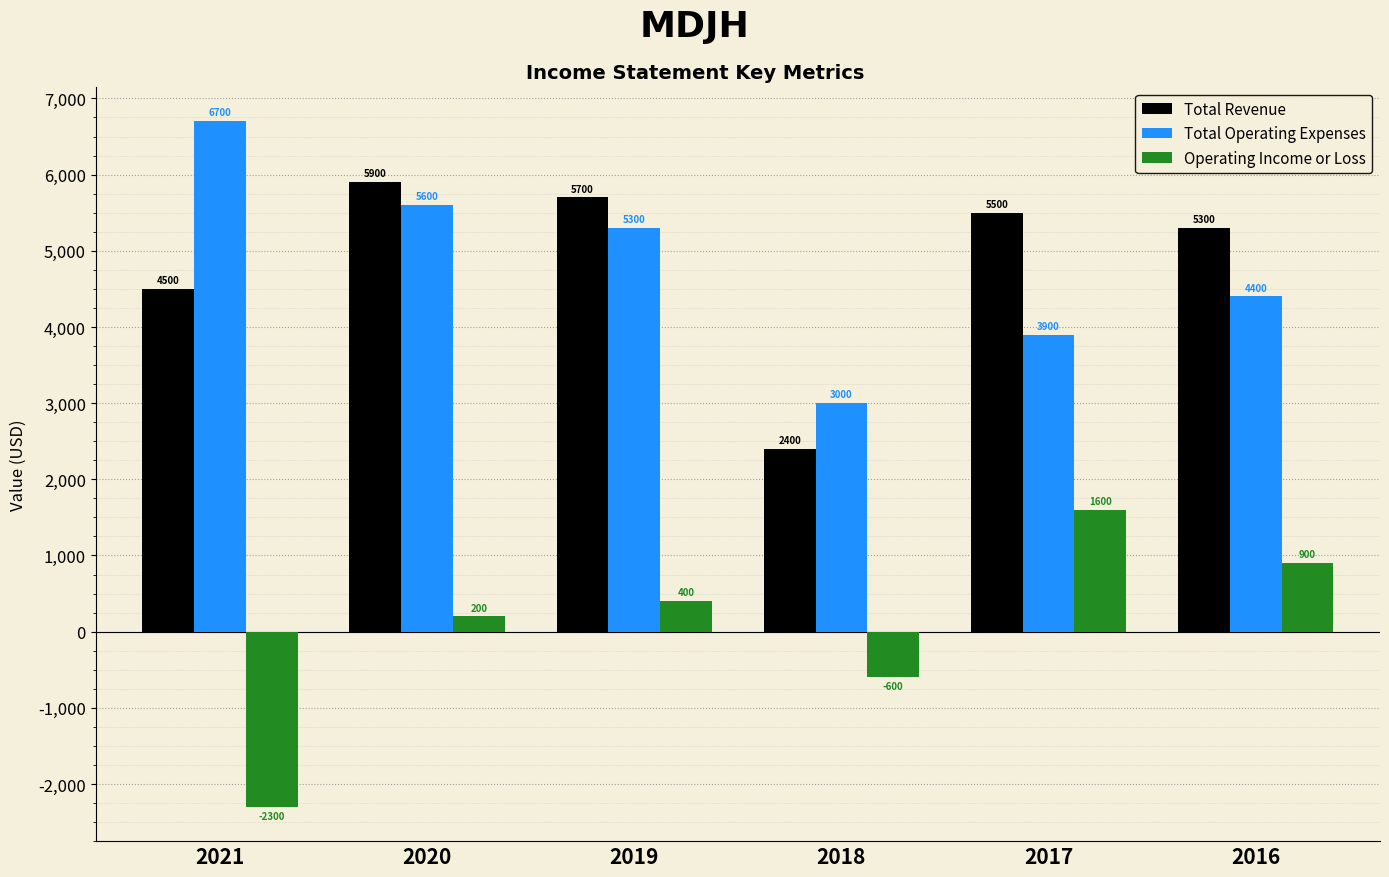

The value of Total Operating Expenses at 2021 is 3247. True or false?

False